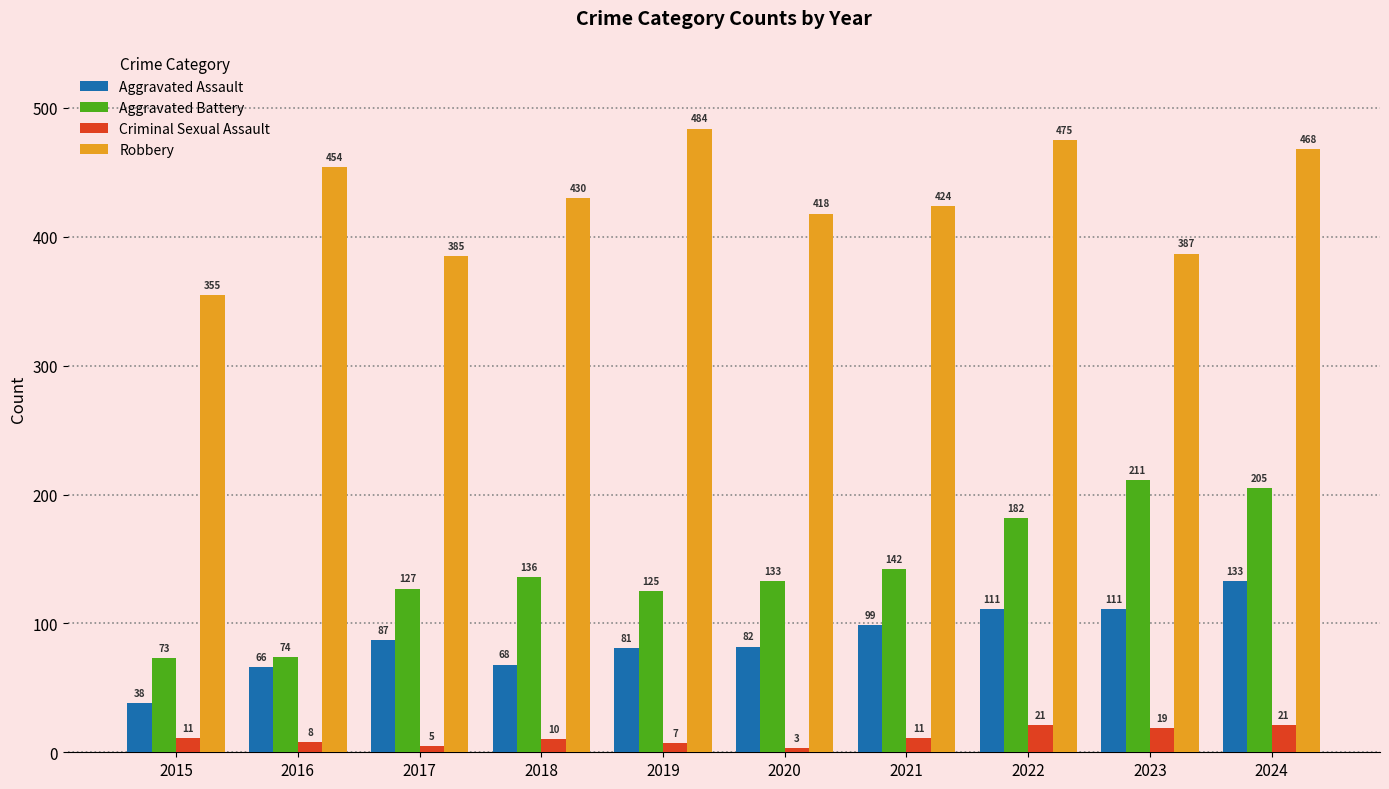

What value does the Aggravated Battery series have at 2015?

73